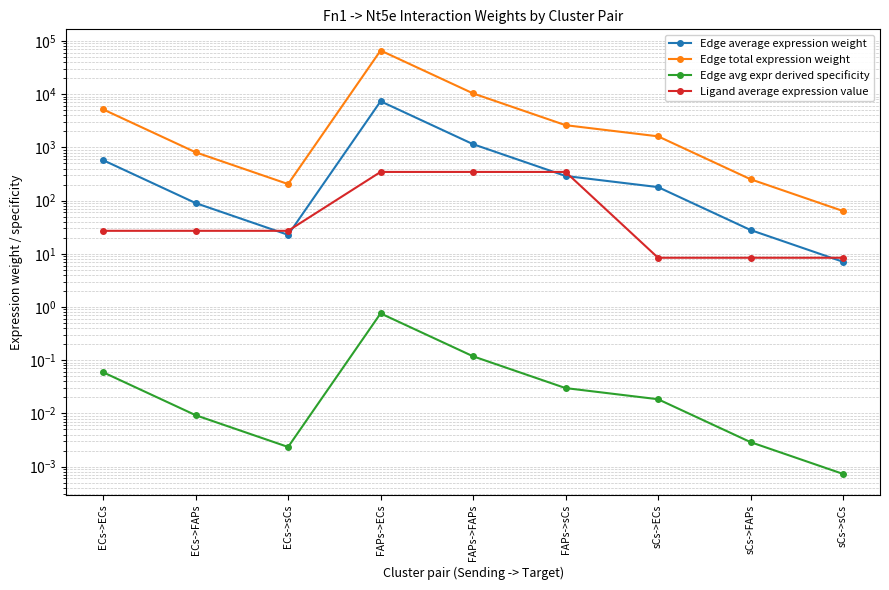

What are all the series names shown in the legend?

Edge average expression weight, Edge total expression weight, Edge avg expr derived specificity, Ligand average expression value